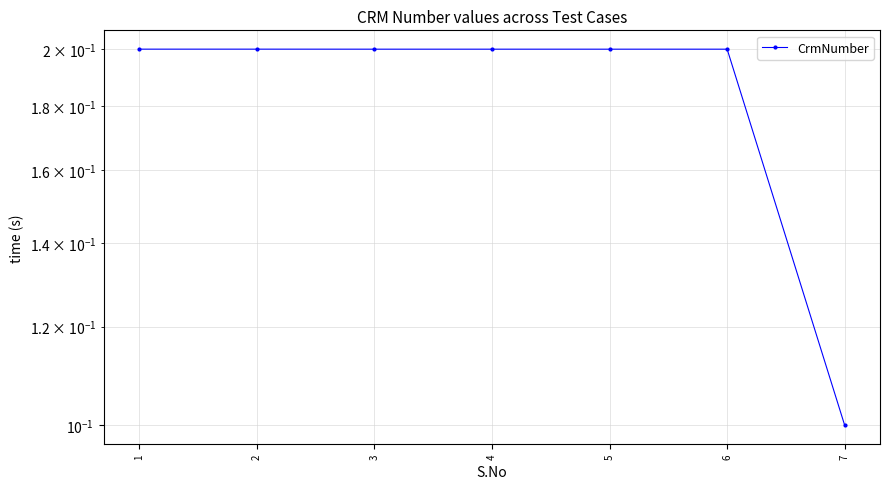

What is the change in value from 6 to 7?

-0.1